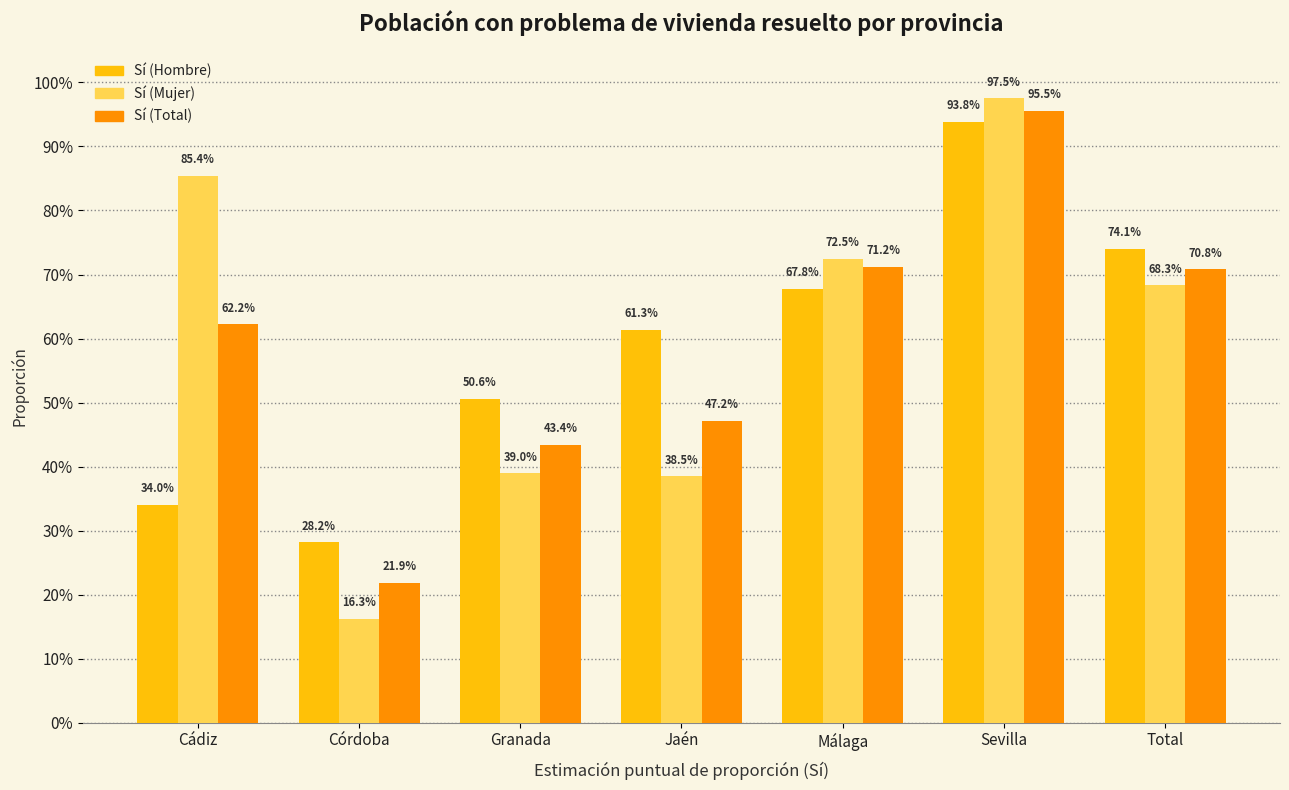

What are all the series names shown in the legend?

Sí (Hombre), Sí (Mujer), Sí (Total)